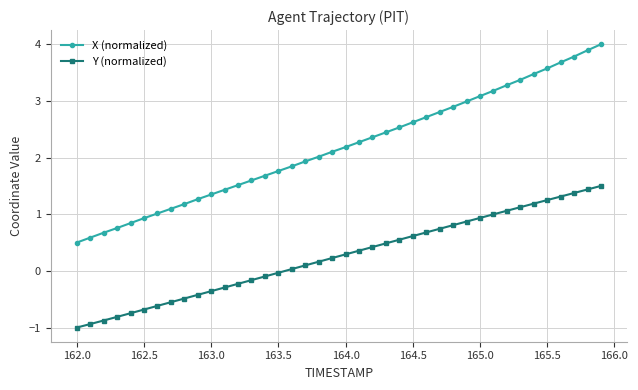

List the series in order of their peak value, highest first.

X (normalized), Y (normalized)